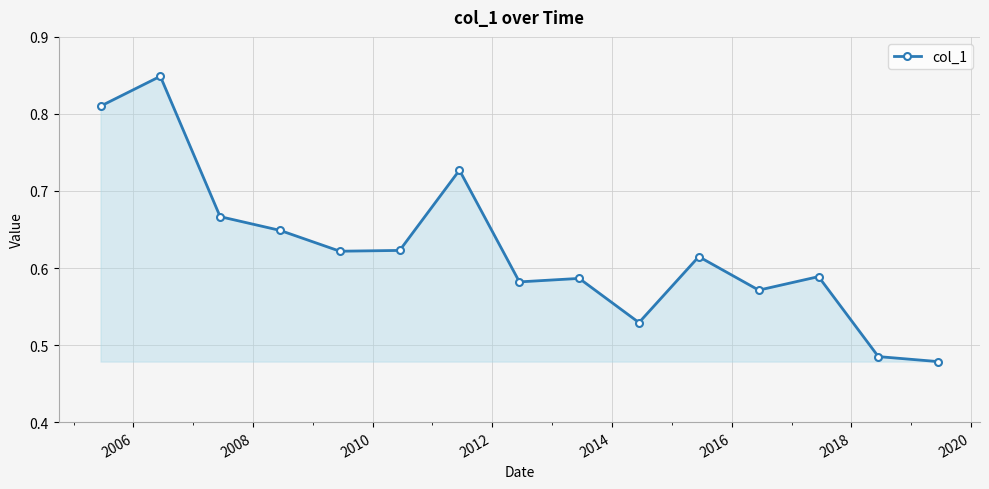

What is the difference between the maximum and second lowest values?

0.4